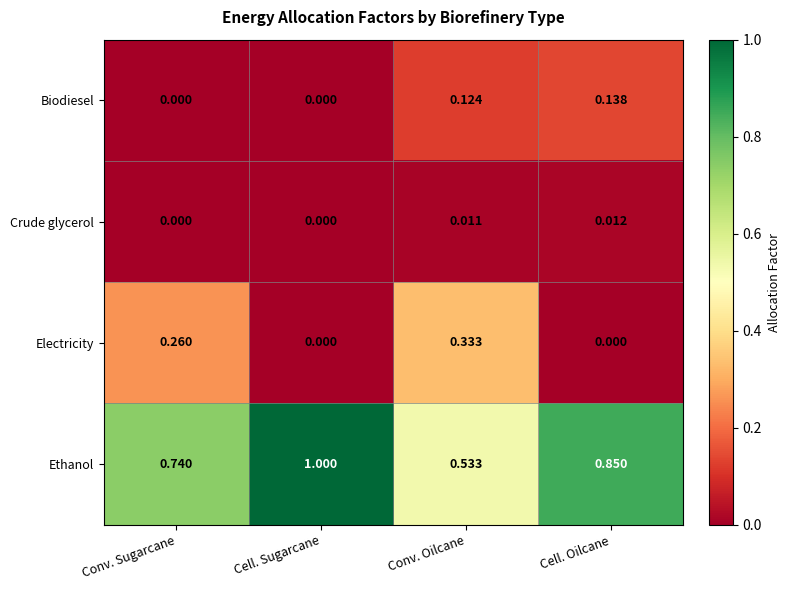

Which series has the largest total across all categories?

Ethanol